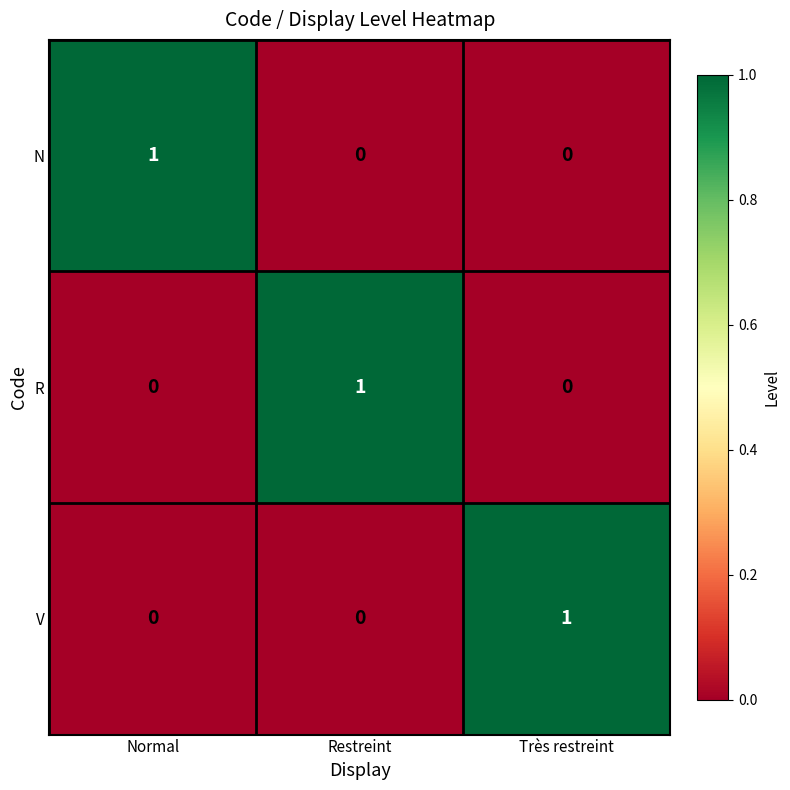

True or false: R has a value of 1 at Restreint.

True